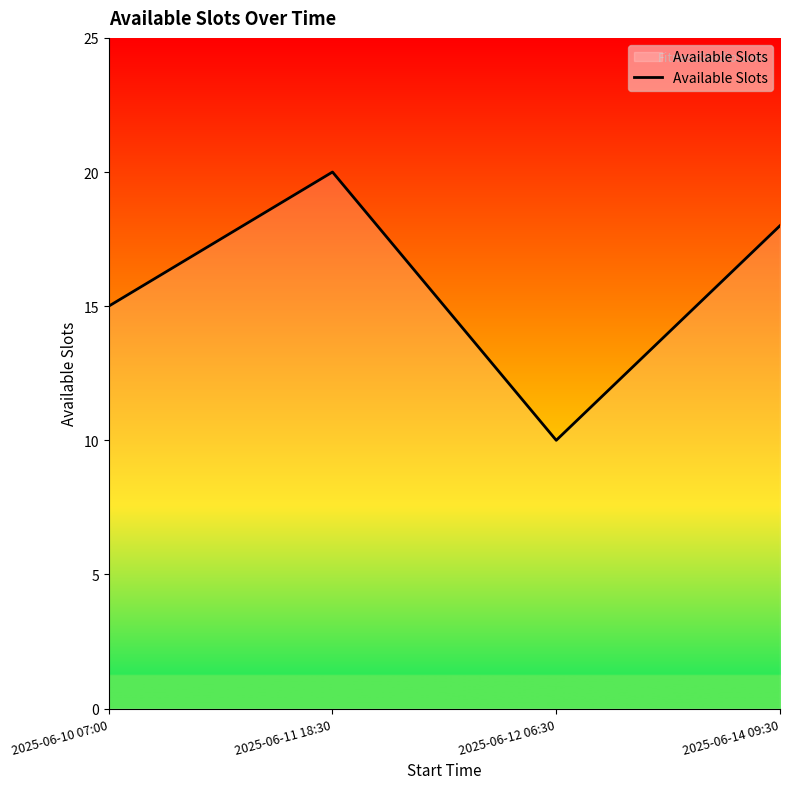

The chart shows a value of 4 at 2025-06-12 06:30. True or false?

False